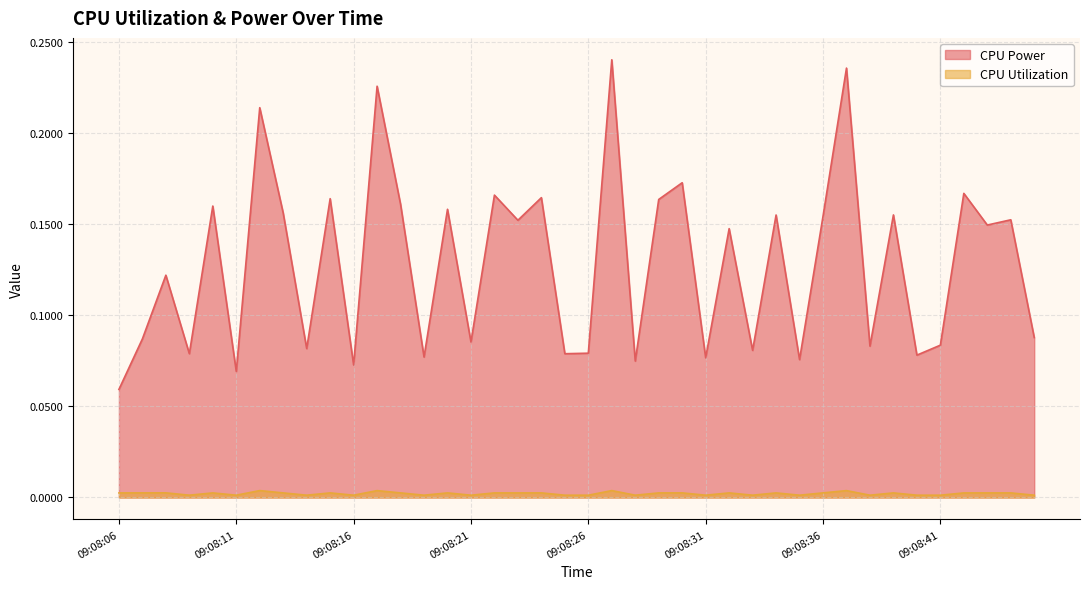

What is the greatest value displayed?

0.2